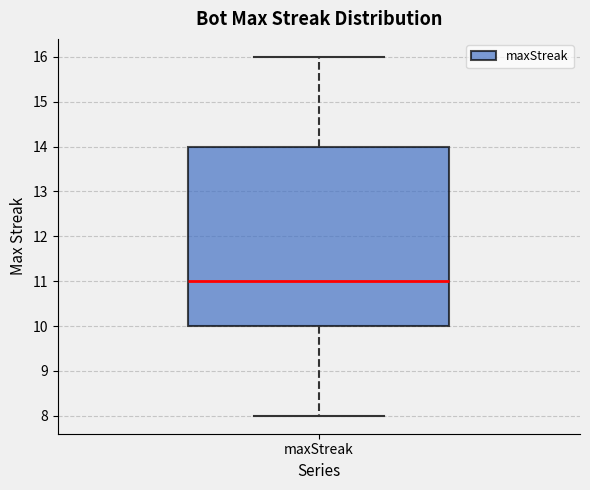

Where does the median line of the box for maxStreak sit on the y-axis? The values are not printed on the chart, so give them approximately, as read against the axis.

11